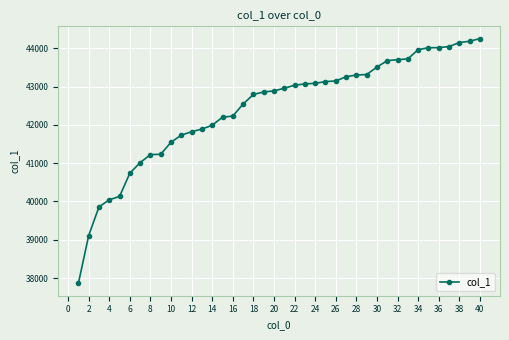

What is the value of the 10th point from the left?

41547